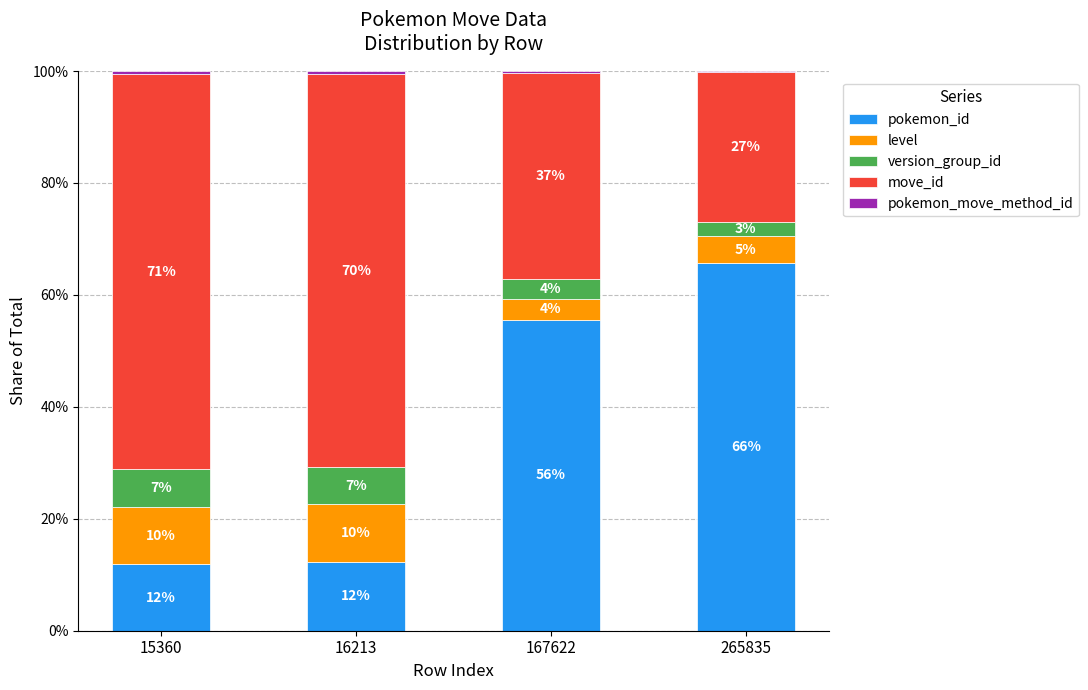

Which has a higher value, 265835 or 16213?

265835